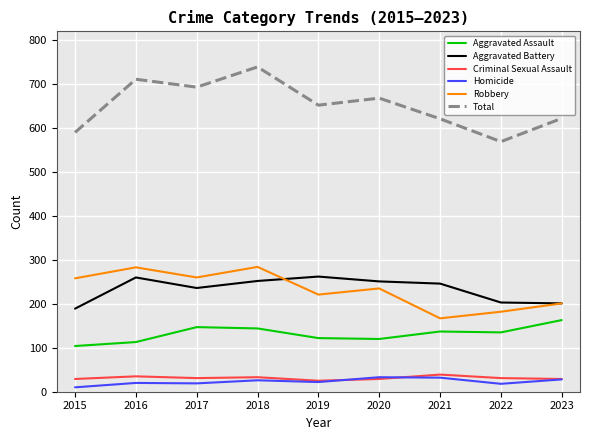

True or false: Aggravated Battery has a value of 166 at 2016.

False